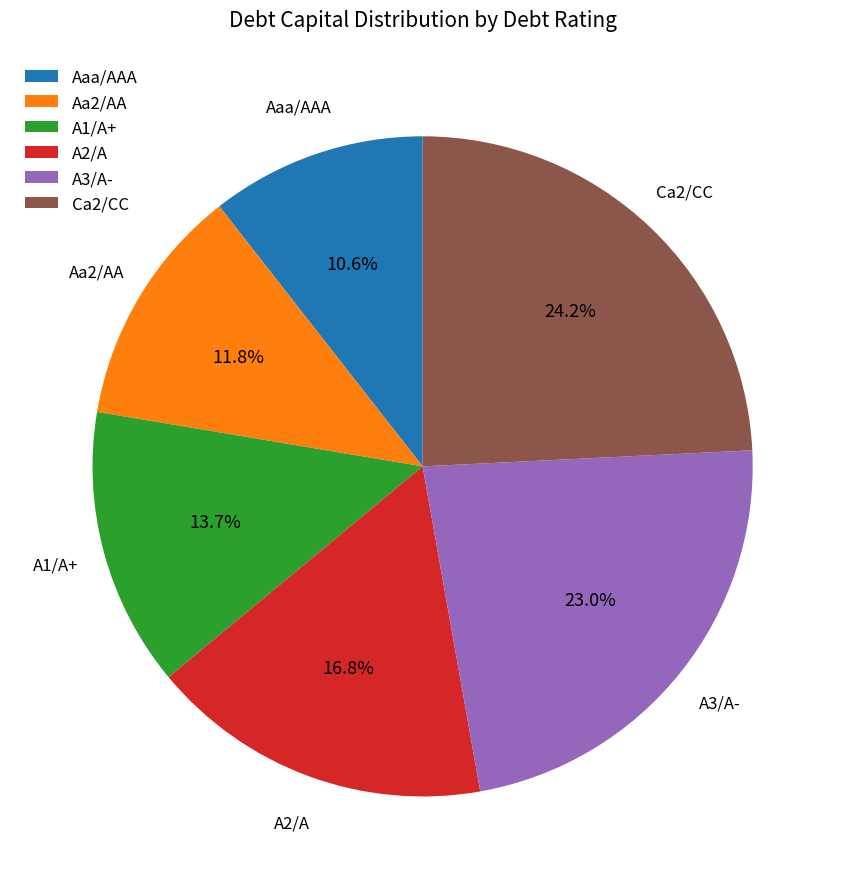

True or false: A3/A- accounts for 23% of the total.

True